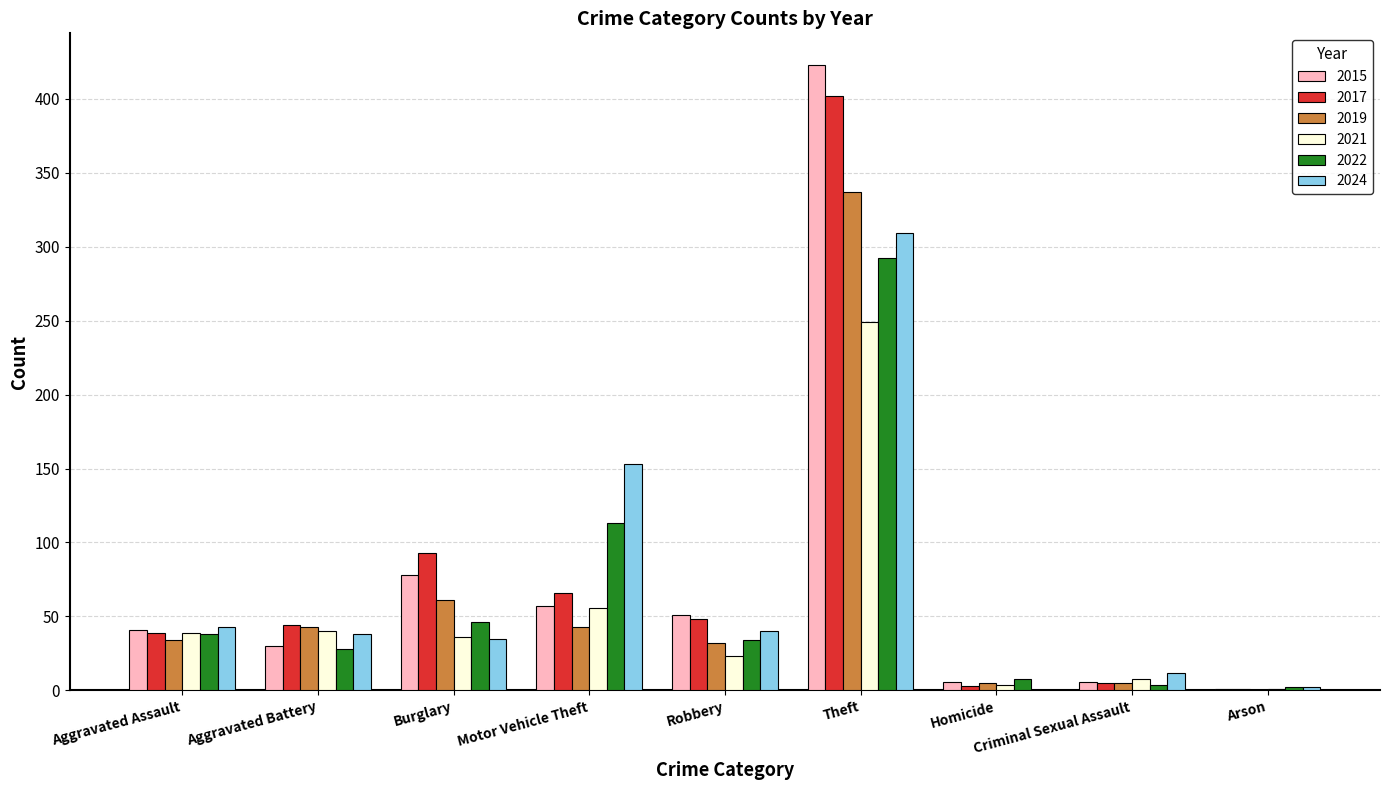

What is the sum of all 2015 values?

693